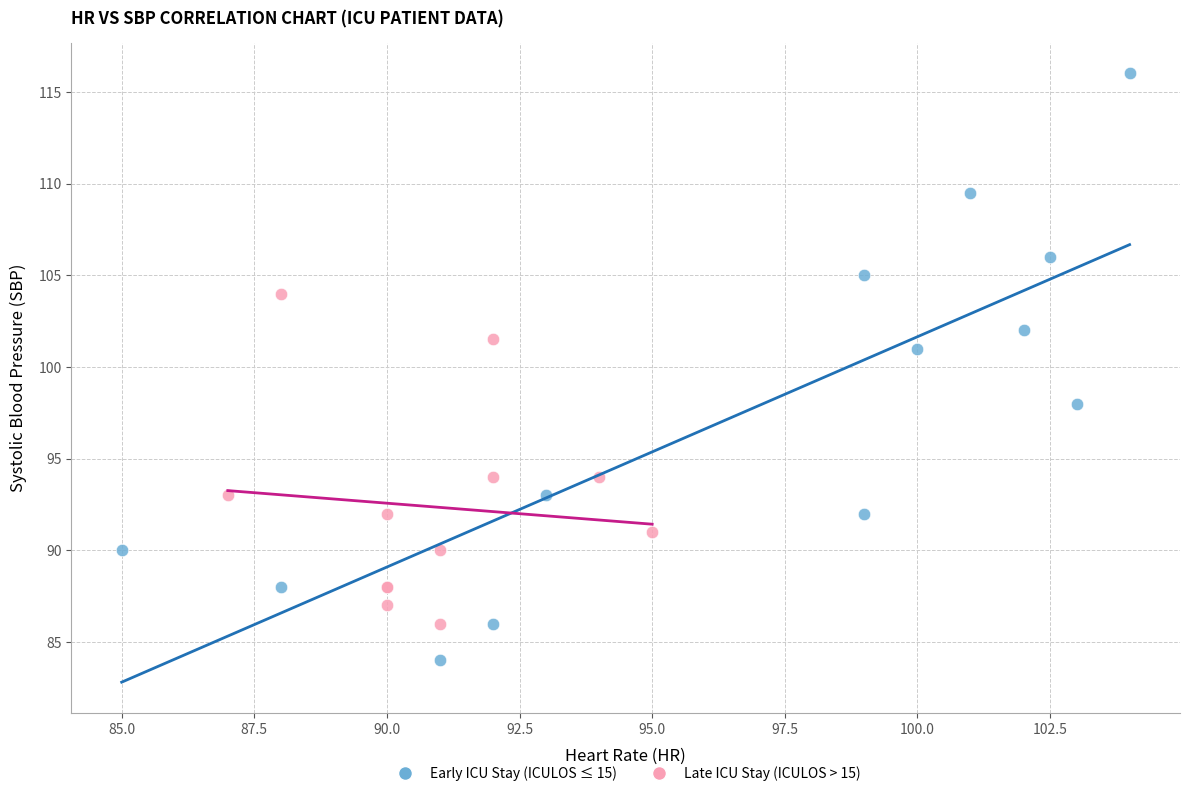

Which series reaches the minimum Y coordinate?

Early ICU Stay (ICULOS ≤ 15)